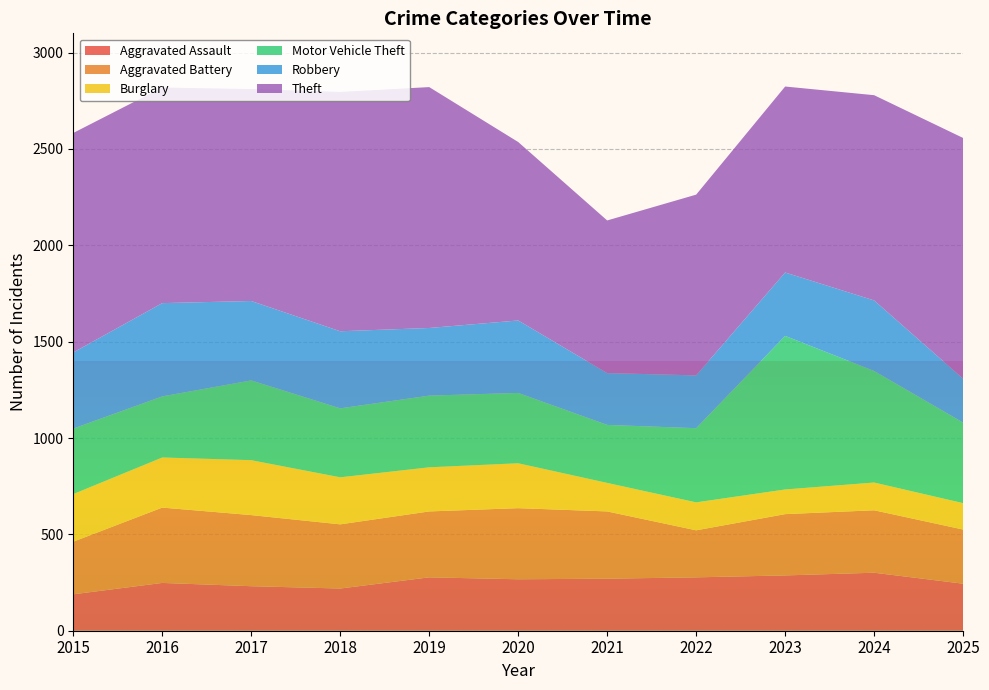

Reading left to right, extract all data points from this chart.

Aggravated Assault: 189	248	231	219	277	267	270	277	287	301	244
Aggravated Battery: 273	391	369	333	342	369	349	244	318	324	281
Burglary: 247	260	285	244	229	233	148	145	128	144	137
Motor Vehicle Theft: 340	317	414	358	372	365	301	385	797	579	418
Robbery: 395	484	412	400	351	376	269	274	329	366	228
Theft: 1139	1119	1100	1242	1250	926	792	938	965	1065	1249